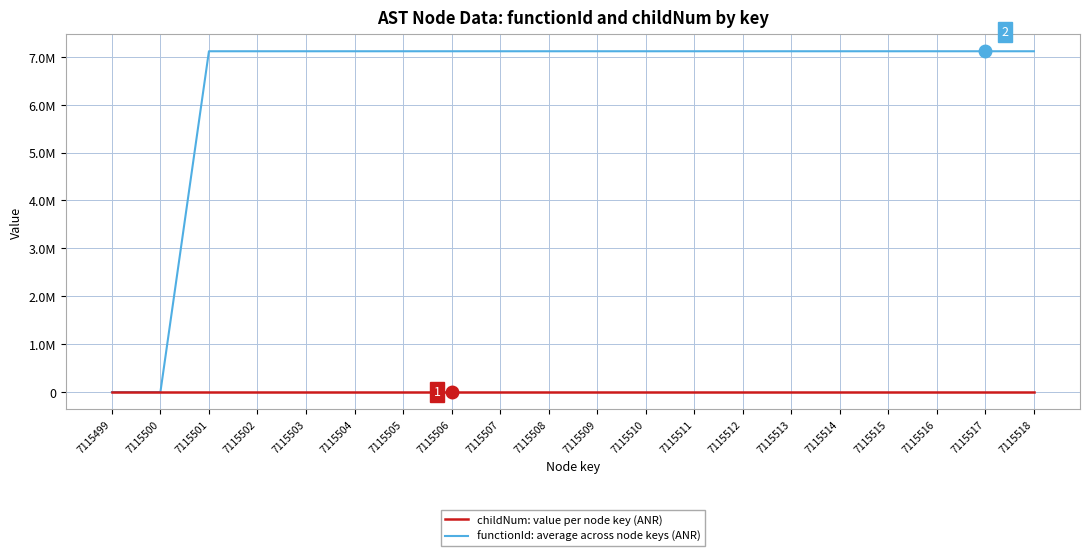

How many childNum: value per node key (ANR) values are between 0 and 1?

20